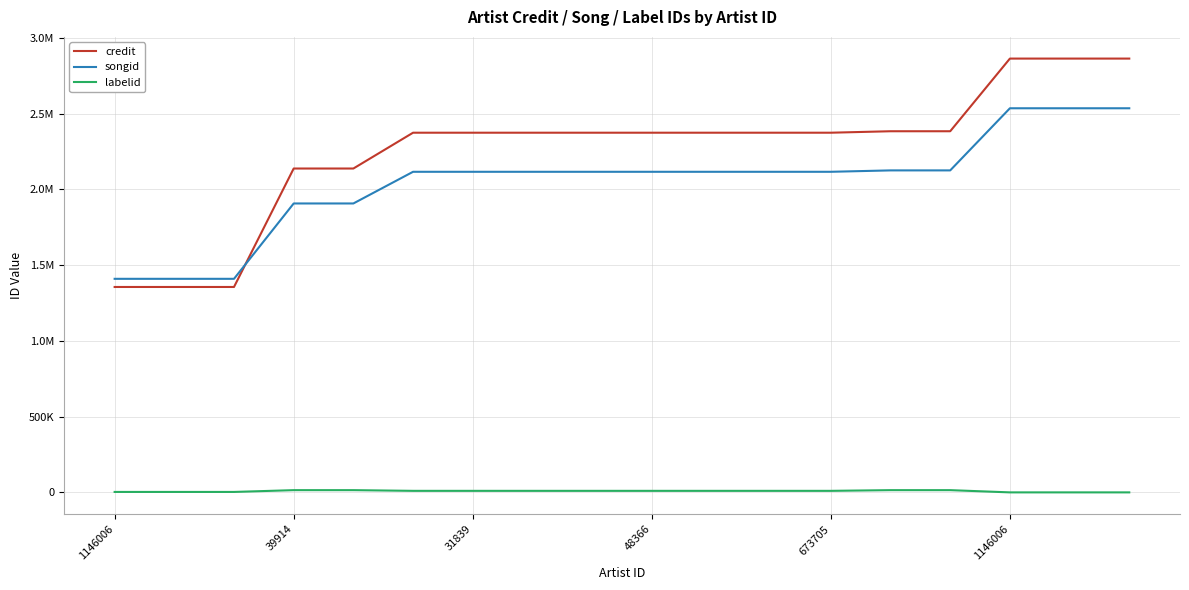

Reading left to right, list all the values displayed in this chart.

credit: 1356149	1356149	1356149	2138070	2138070	2374442	2374442	2374442	2374442	2374442	2374442	2374442	2374442	2384114	2384114	2863746	2863746	2863746
songid: 1410005	1410005	1410005	1907413	1907413	2116466	2116466	2116466	2116466	2116466	2116466	2116466	2116466	2125674	2125674	2535774	2535774	2535774
labelid: 3296	3296	3296	15054	15054	10463	10463	10463	10463	10463	10463	10463	10463	15054	15054	377	377	377